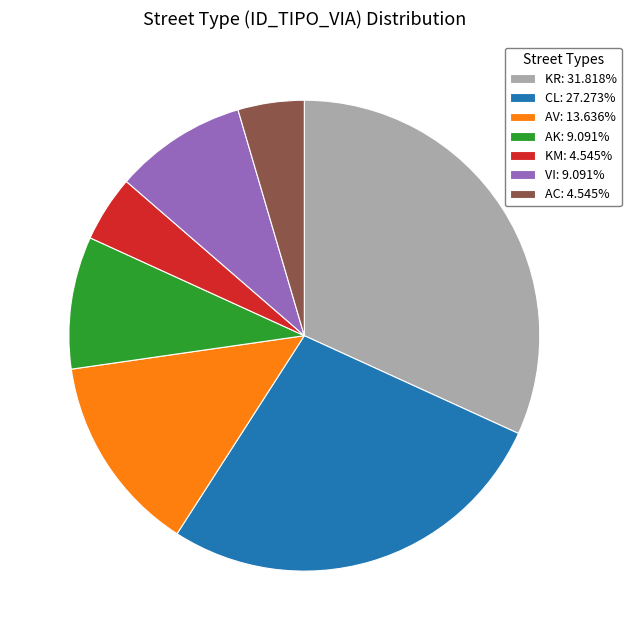

Count the number of slices in the pie.

7